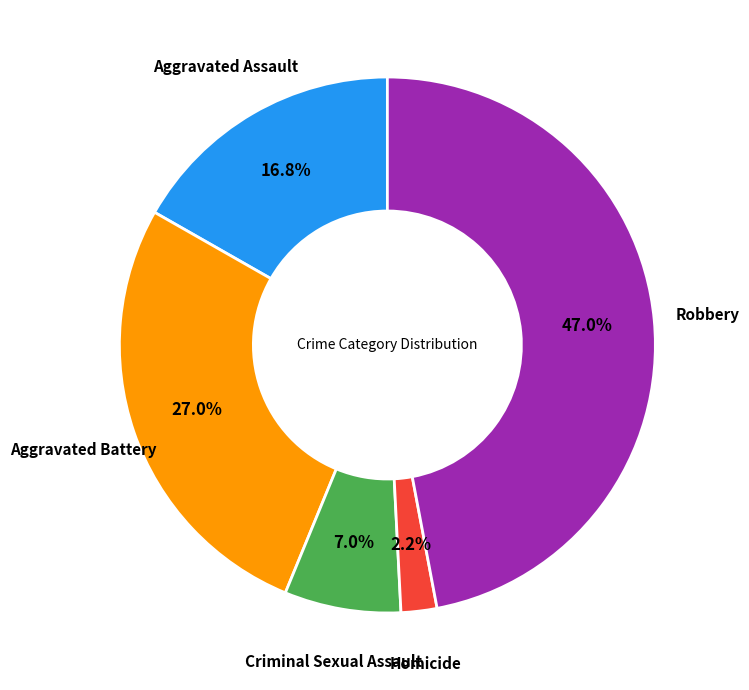

To the nearest percent, what is the average slice percentage?

20%